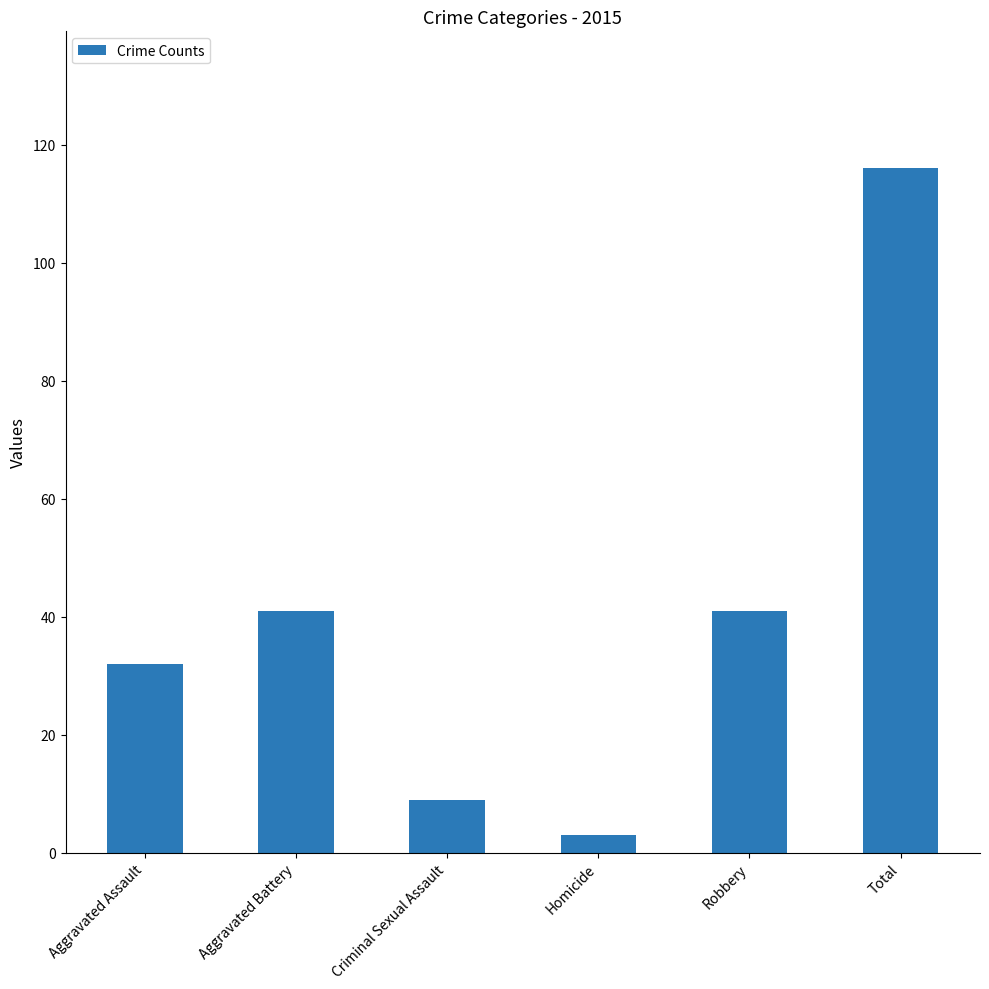

What position from the left is Aggravated Assault?

1